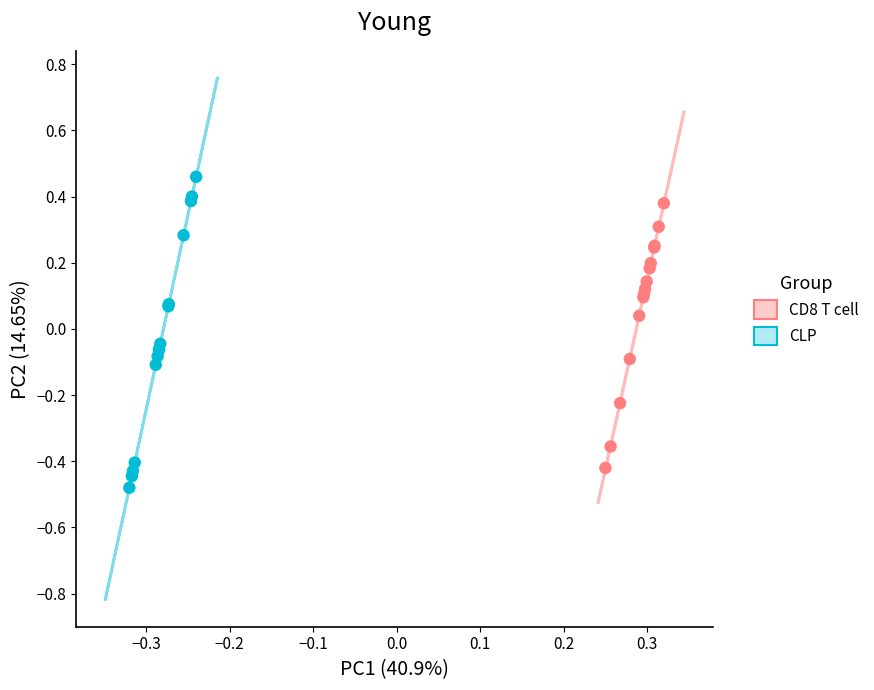

Which series contains the highest Y value?

CLP